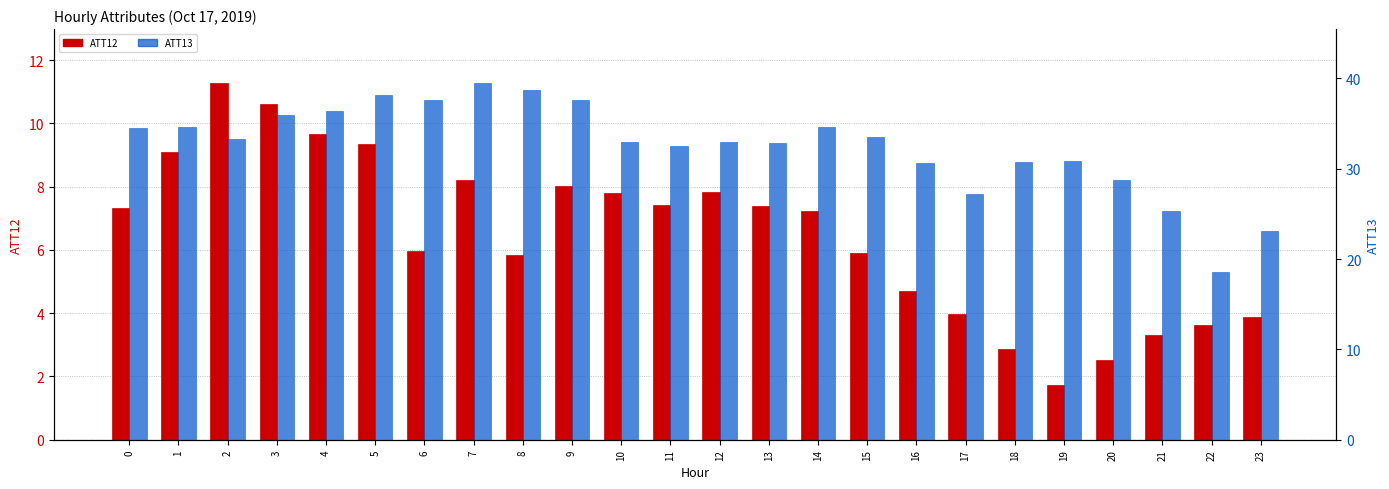

Reading left to right, extract all data points from this chart.

ATT12: 7.3	9.1	11.3	10.6	9.7	9.3	6.0	8.2	5.9	8.0	7.8	7.4	7.8	7.4	7.2	5.9	4.7	4.0	2.9	1.7	2.5	3.3	3.6	3.9
ATT13: 34.5	34.6	33.2	35.9	36.4	38.2	37.7	39.5	38.7	37.6	33.0	32.5	33.0	32.9	34.6	33.5	30.6	27.2	30.7	30.9	28.8	25.3	18.6	23.1